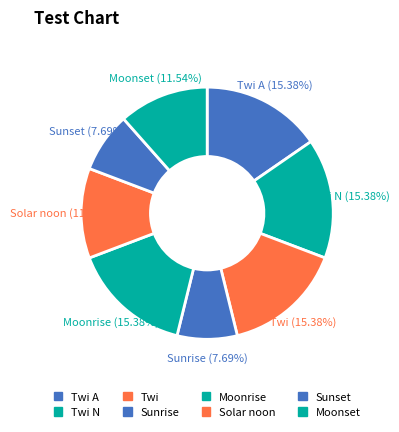

What percentage is the Twi slice, to the nearest percent?

15%